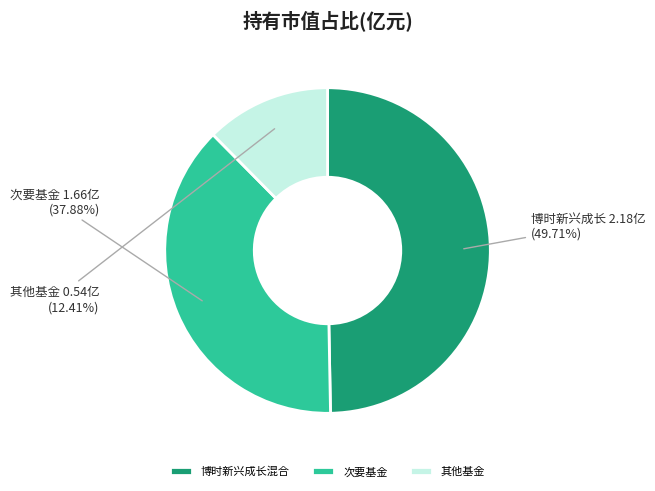

Does 博时新兴成长混合 represent more than half of the total?

No